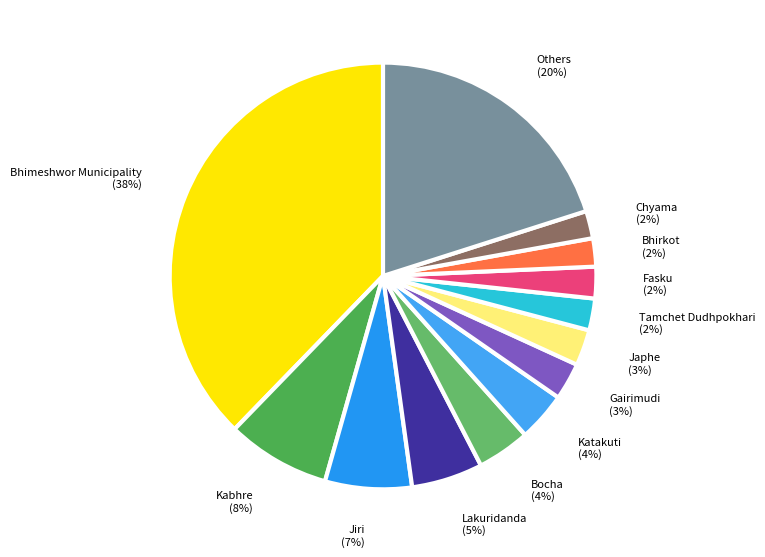

Do Bocha and Lakuridanda together represent more than half of the pie?

No